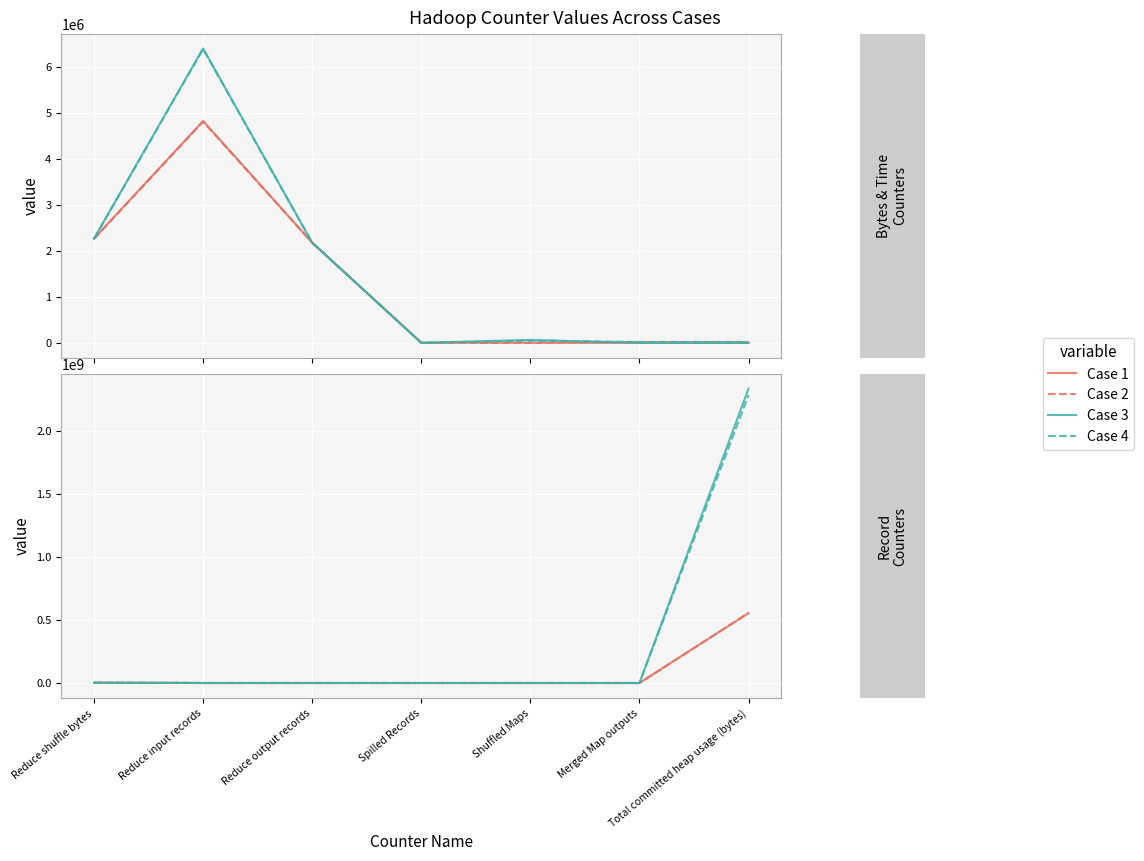

Which series has the largest range (max minus min)?

Case 3